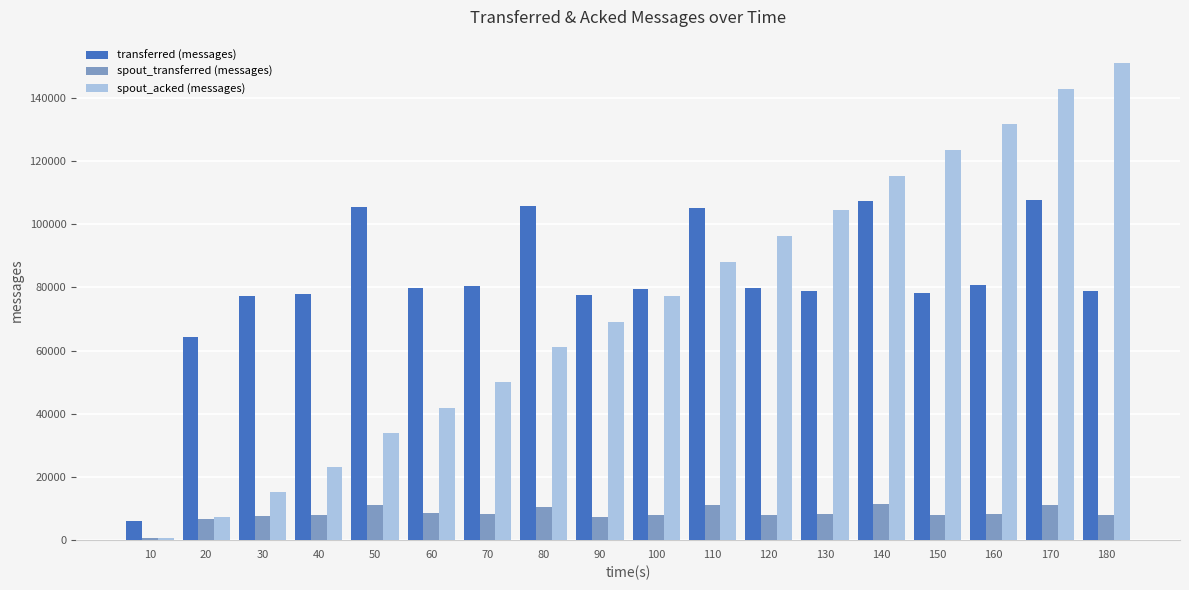

The value of transferred (messages) at 60 is 139312. True or false?

False